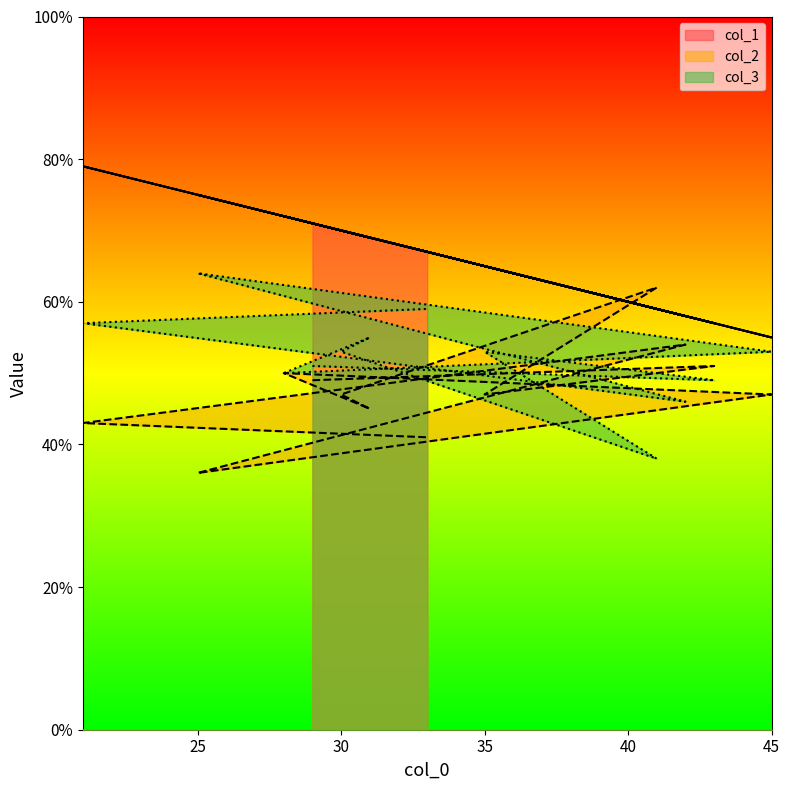

Which series ends up on top after the final intersection of col_1 and col_2?

col_1